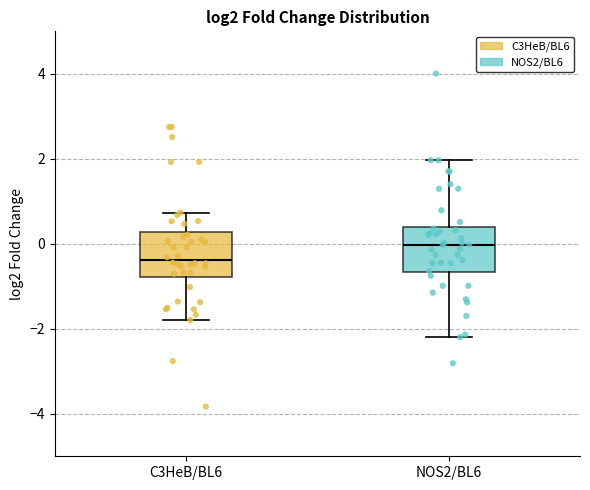

Which box's median line is the highest?

NOS2/BL6